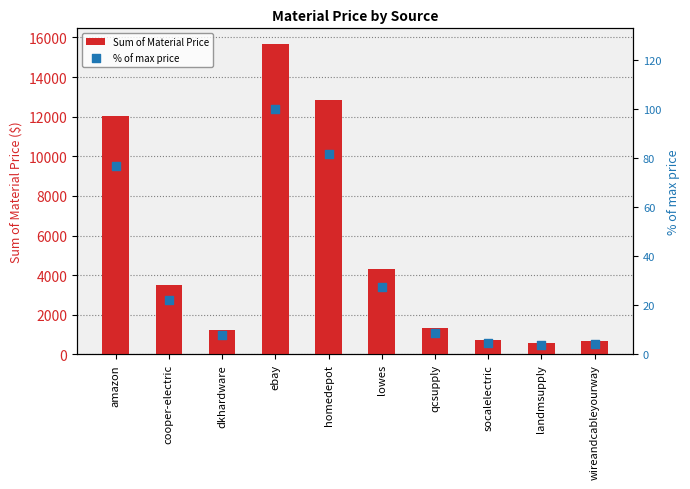

Which series reaches the maximum Y coordinate?

Sum of Material Price